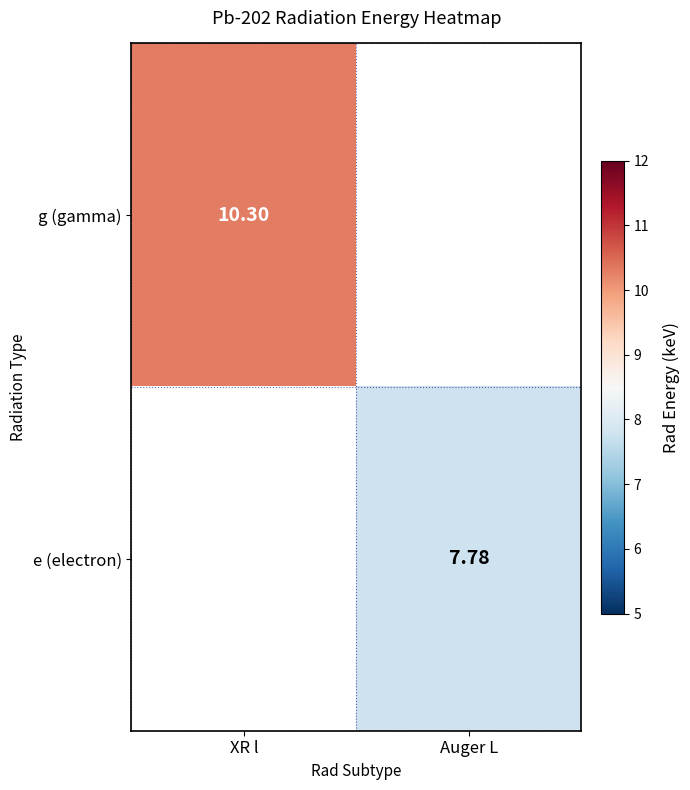

Is the value of g (gamma) at XR l greater than the value of e (electron) at Auger L?

Yes